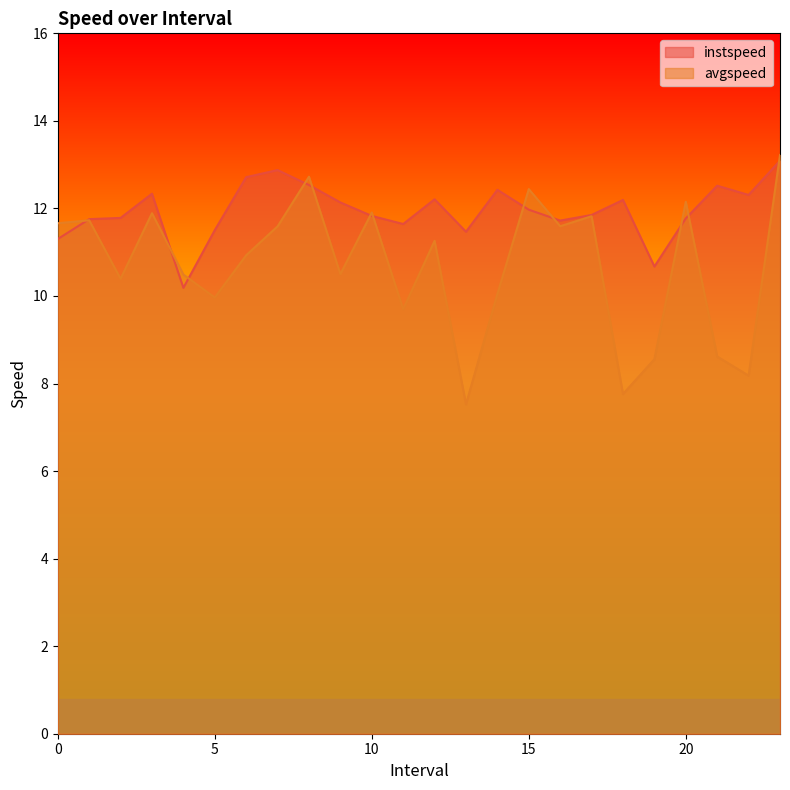

List the labels in order of avgspeed value, smallest first.

13.0, 18.0, 22.0, 19.0, 21.0, 11.0, 5.0, 14.0, 2.0, 4.0, 9.0, 6.0, 12.0, 7.0, 16.0, 0.0, 1.0, 17.0, 3.0, 10.0, 20.0, 15.0, 8.0, 23.0